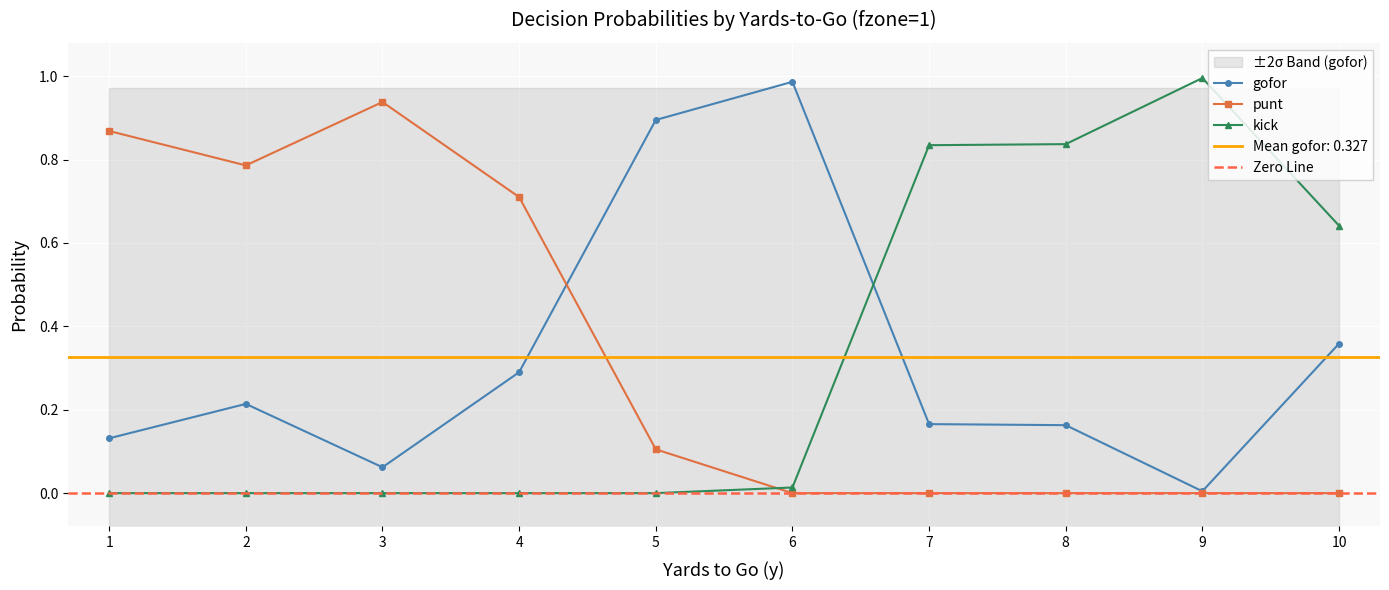

What is the difference between the maximum and second lowest values in the punt series?

0.9